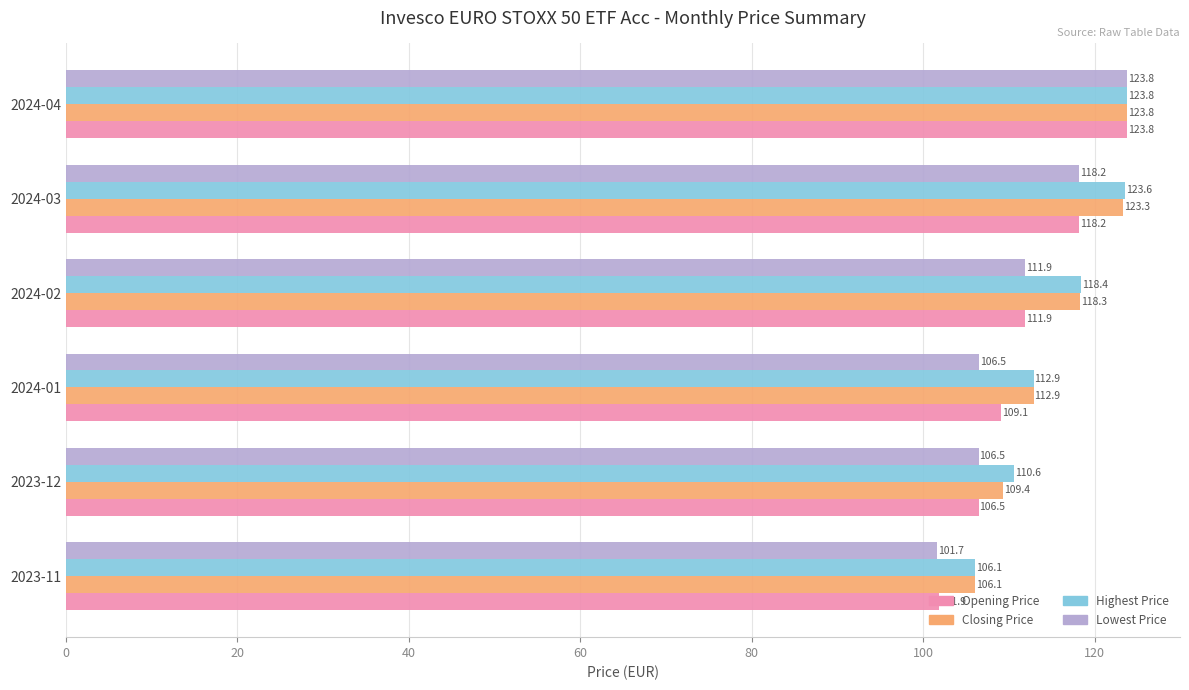

Which series has the largest total across all categories?

Highest Price